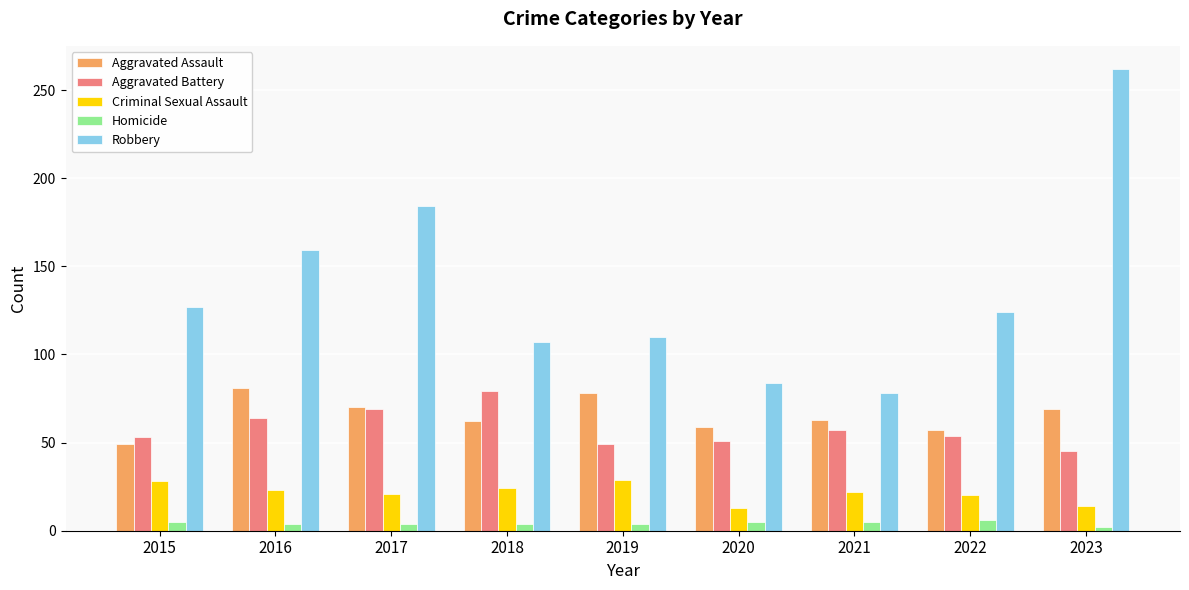

Which series has the largest range (max minus min)?

Robbery